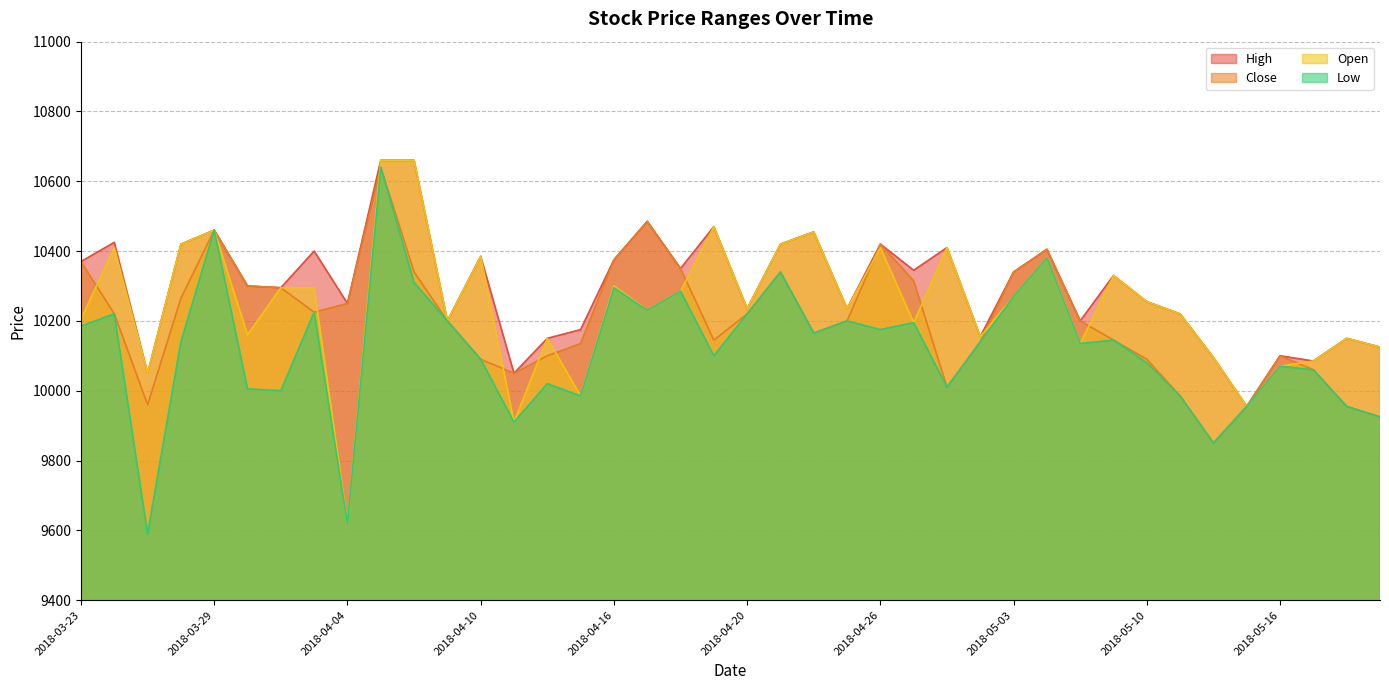

The value of Open at 2018-04-04 is 4180. True or false?

False